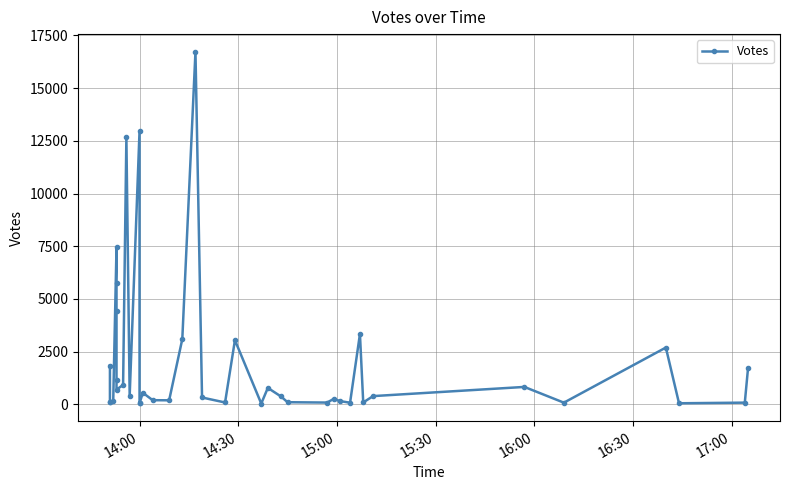

The chart shows a value of 32 at 26. True or false?

False